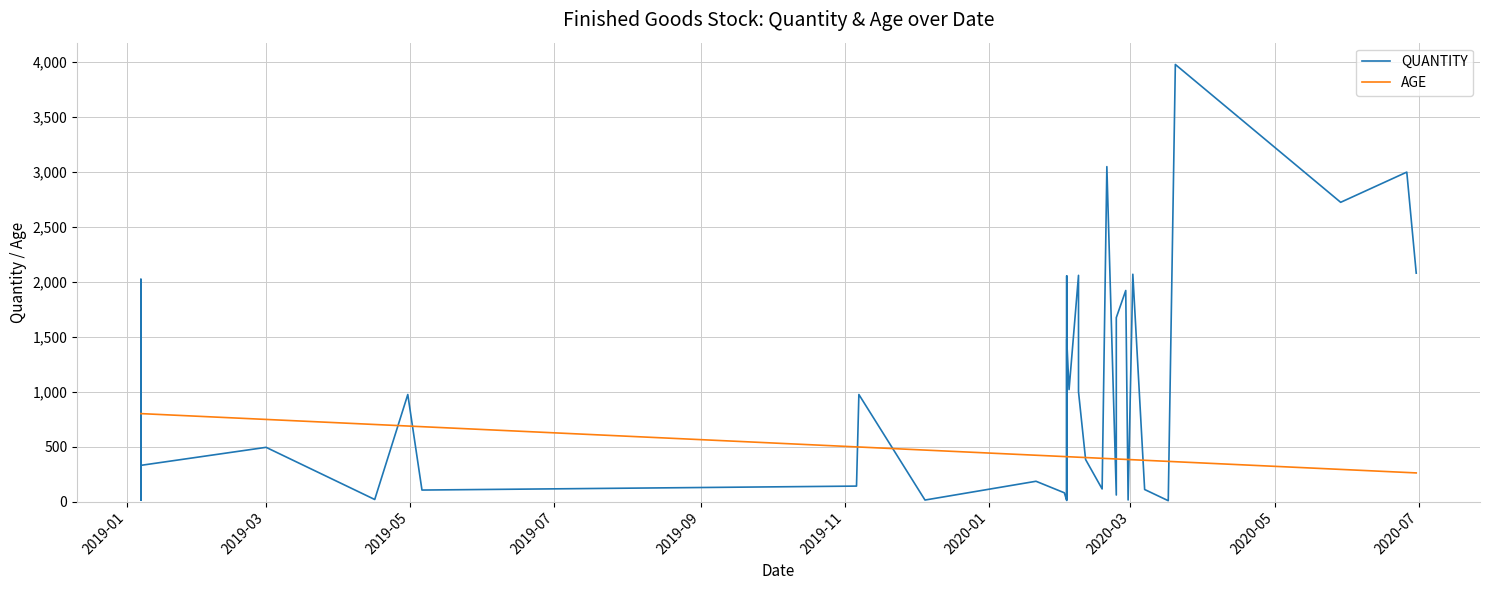

How many values in the AGE series exceed 409?

16